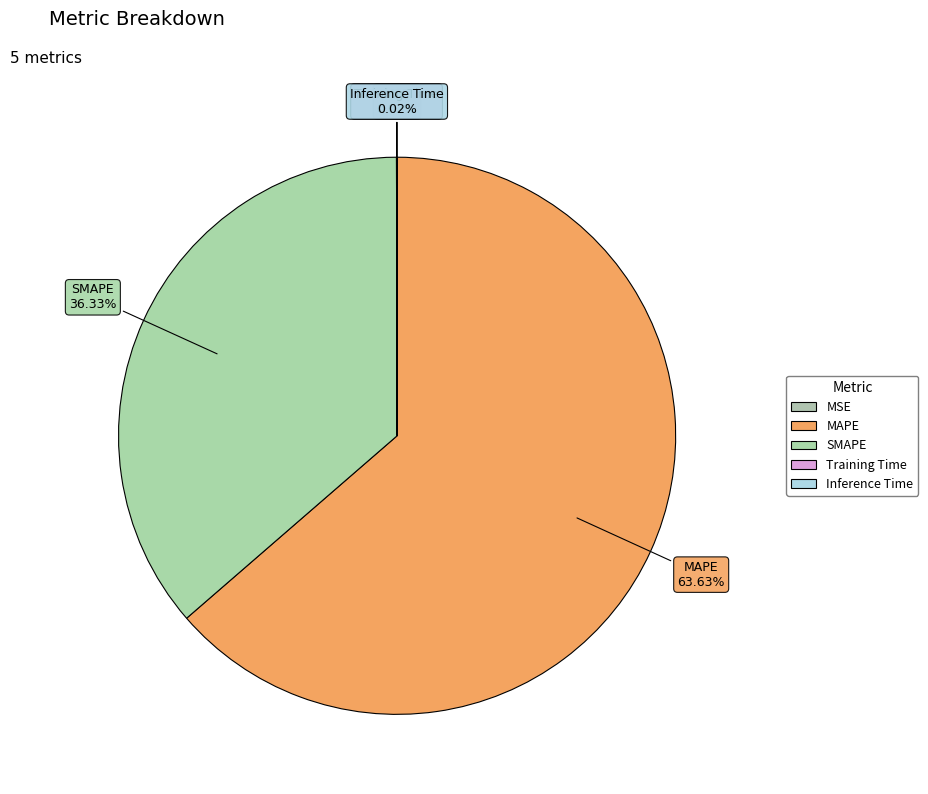

Combined, do MAPE and MSE account for over 50%?

Yes